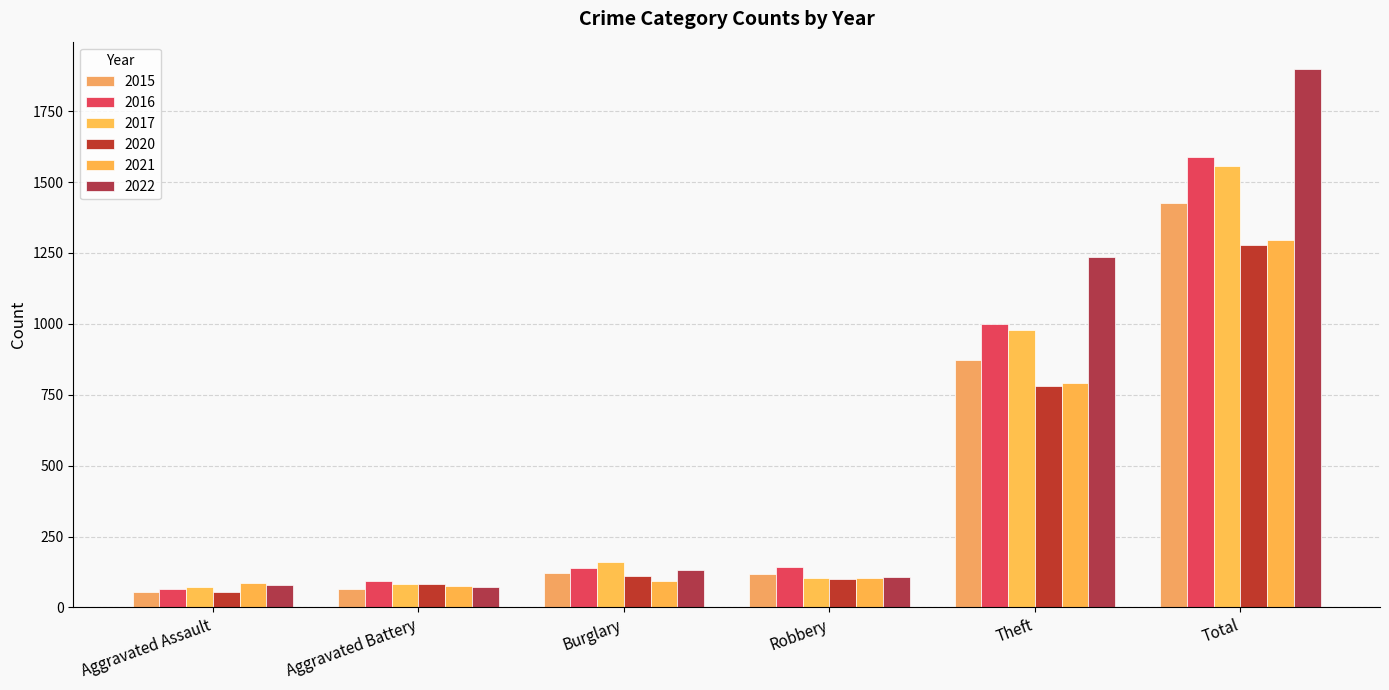

At how many categories does at least one series exceed 334?

2